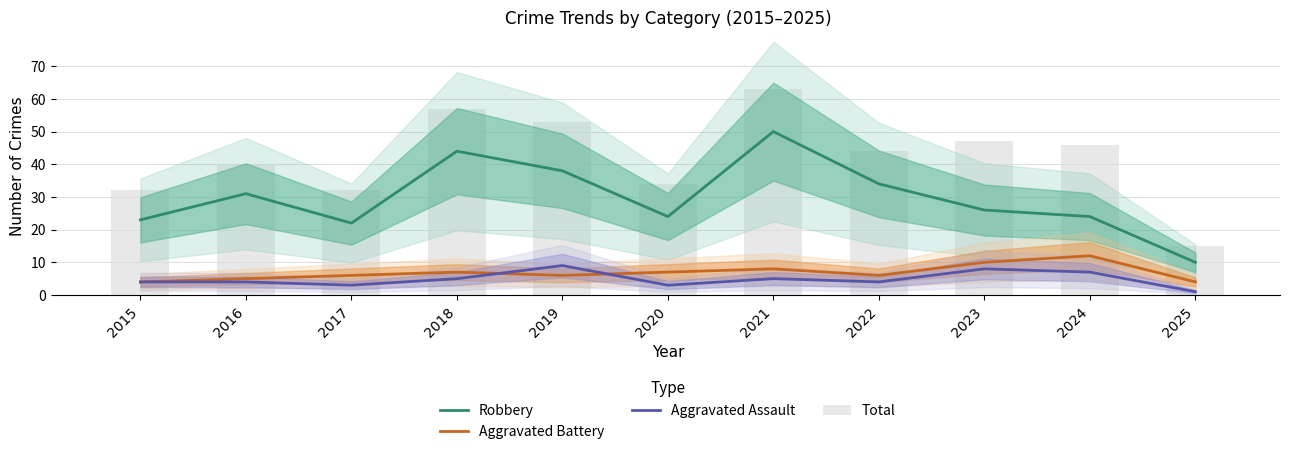

Which label corresponds to the largest value in the chart?

2021